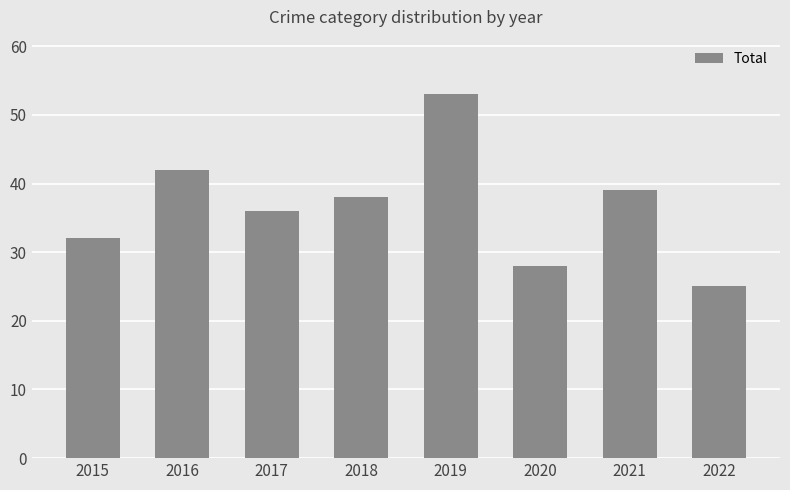

What is the sum of the values at 2016 and 2022?

67